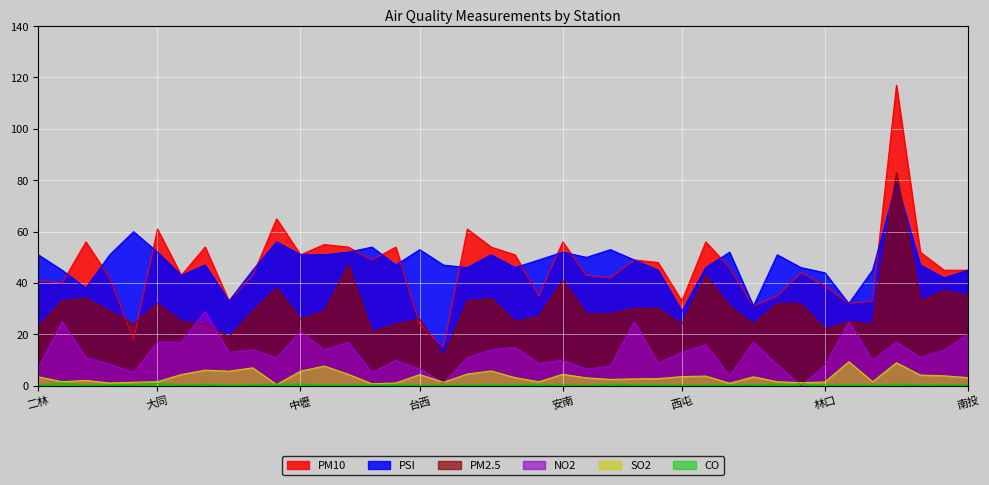

The value of PSI at 金門 is 105.3. True or false?

False